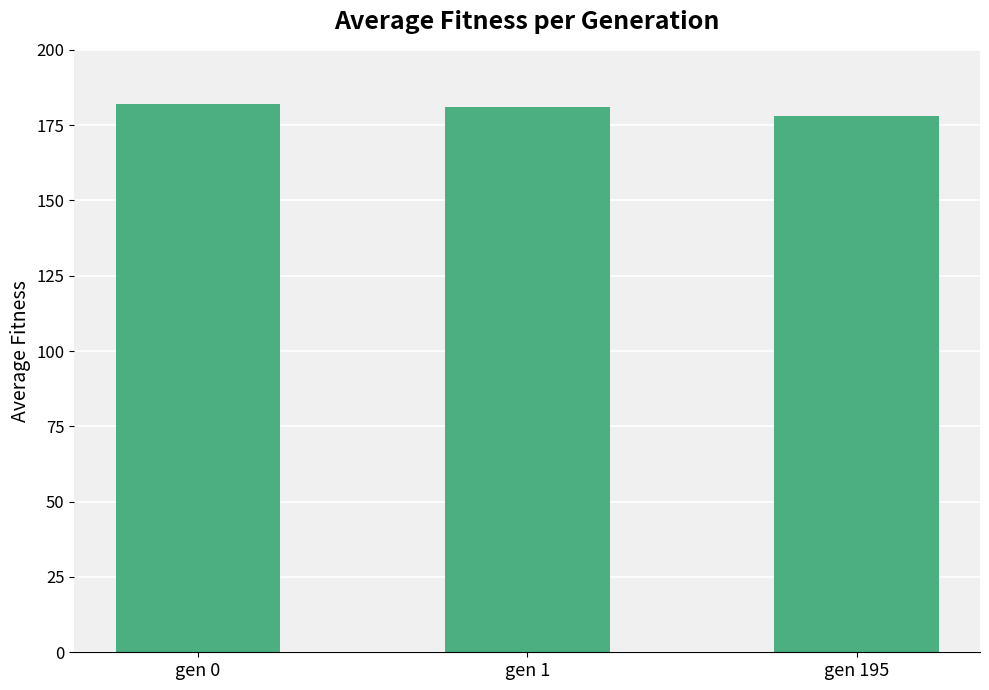

Which category has the lowest value across all series?

gen 195